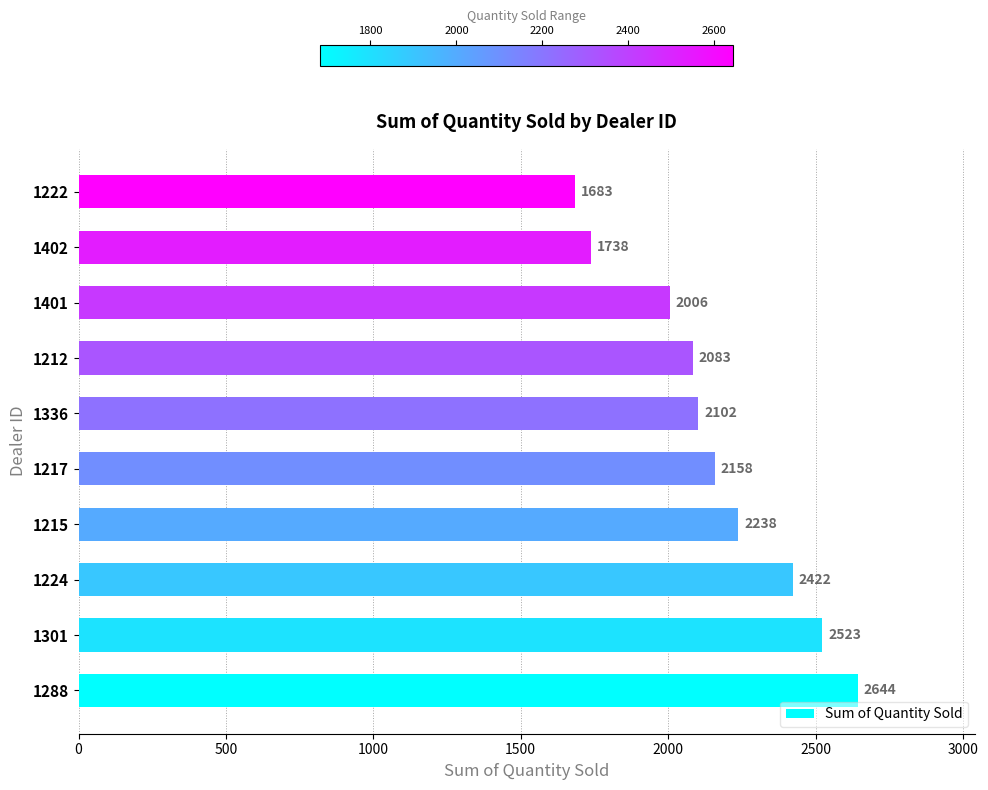

Reading bottom to top, what are all the values shown in this chart?

2644	2523	2422	2238	2158	2102	2083	2006	1738	1683